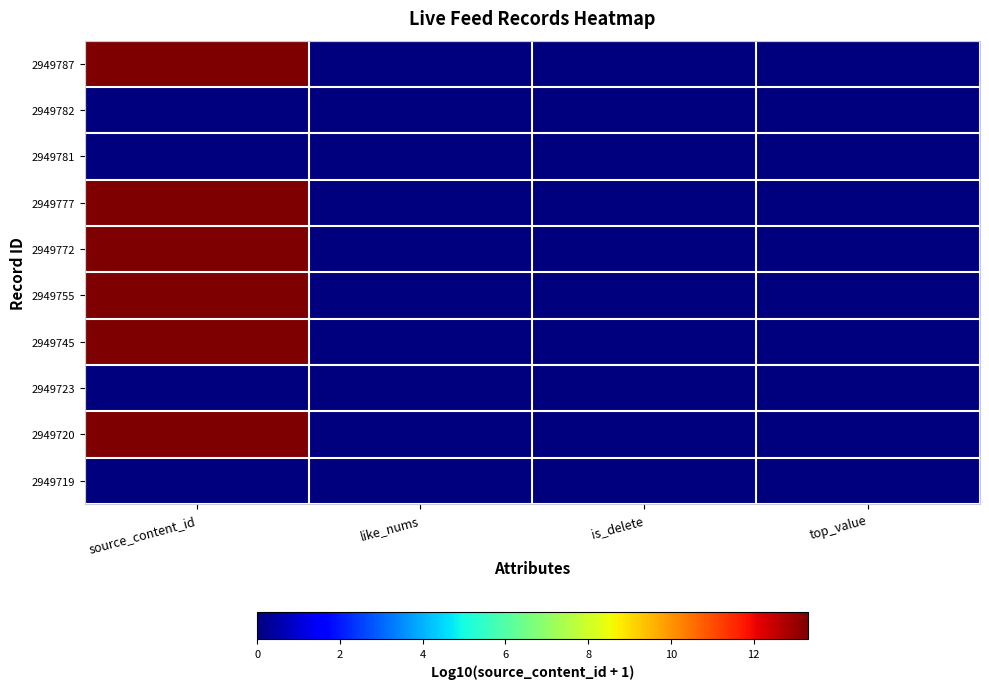

Reading left to right, what are all the values shown in this chart?

2949787: source_content_id=13.3	like_nums=0.0	is_delete=0.0	top_value=0.0
2949782: source_content_id=0.0	like_nums=0.0	is_delete=0.0	top_value=0.0
2949781: source_content_id=0.0	like_nums=0.0	is_delete=0.0	top_value=0.0
2949777: source_content_id=13.3	like_nums=0.0	is_delete=0.0	top_value=0.0
2949772: source_content_id=13.3	like_nums=0.0	is_delete=0.0	top_value=0.0
2949755: source_content_id=13.3	like_nums=0.0	is_delete=0.0	top_value=0.0
2949745: source_content_id=13.3	like_nums=0.0	is_delete=0.0	top_value=0.0
2949723: source_content_id=0.0	like_nums=0.0	is_delete=0.0	top_value=0.0
2949720: source_content_id=13.3	like_nums=0.0	is_delete=0.0	top_value=0.0
2949719: source_content_id=0.0	like_nums=0.0	is_delete=0.0	top_value=0.0